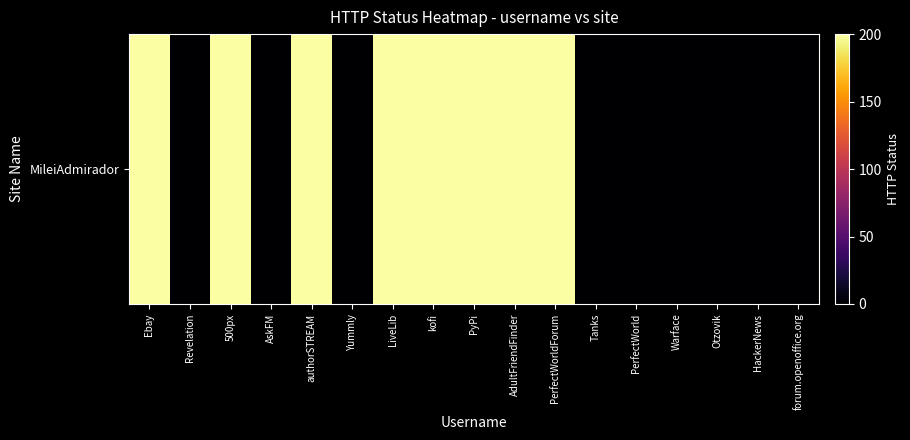

What is the approximate value at PerfectWorldForum, to the nearest 5?

200